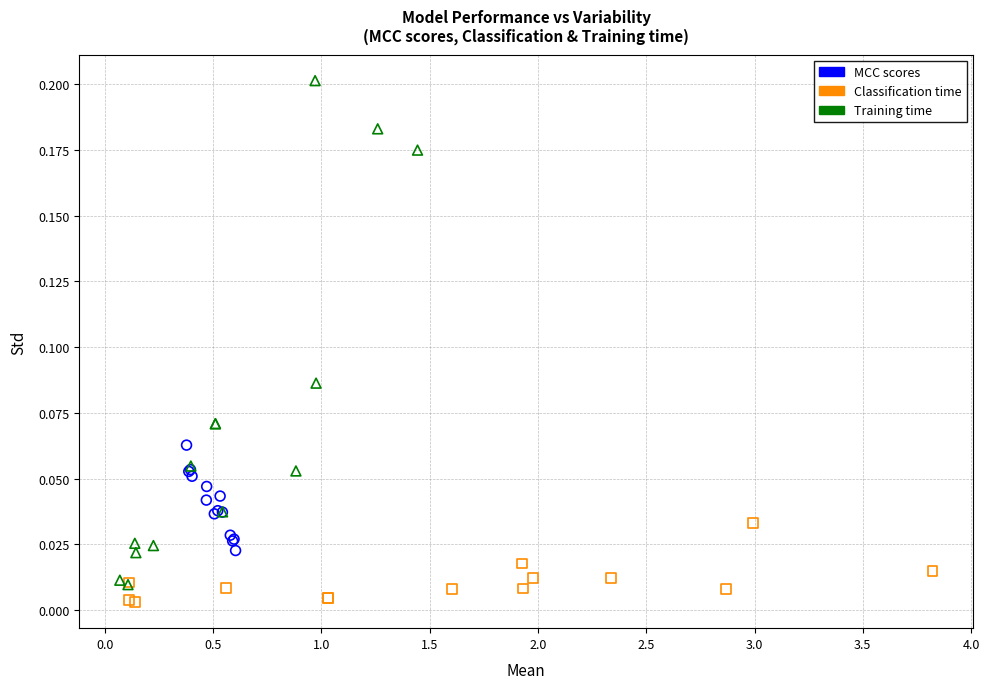

Which series has the widest spread of Y values?

Training time